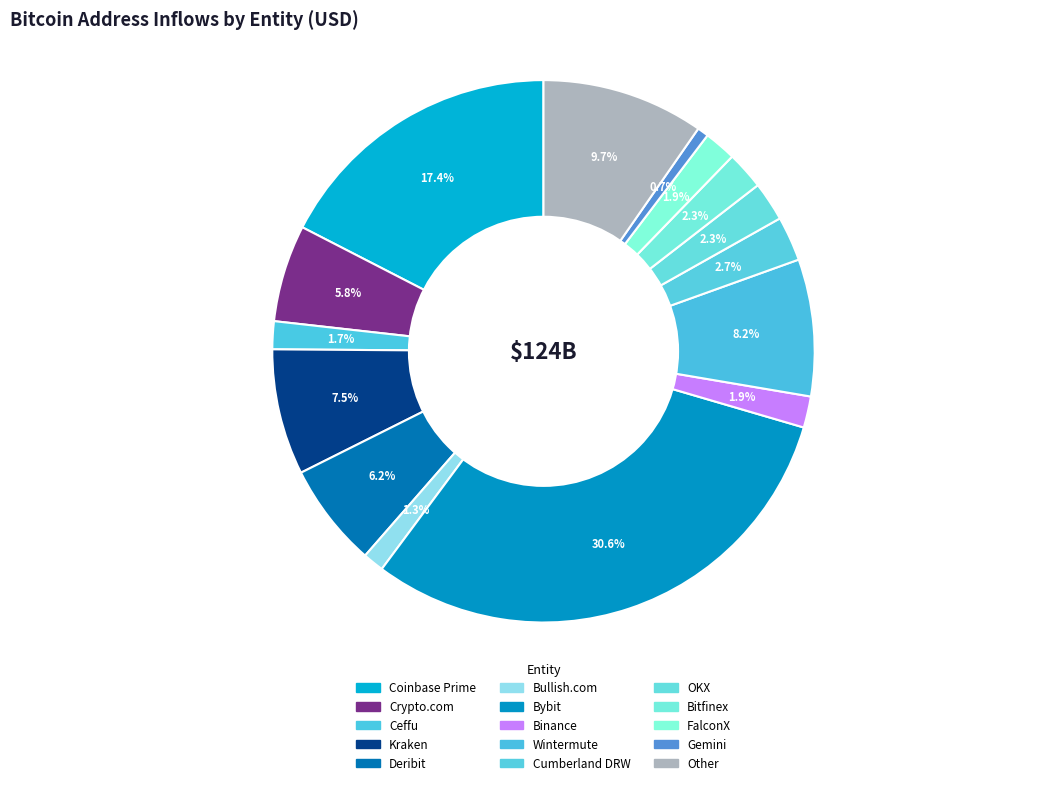

True or false: Bullish.com accounts for 1% of the total.

True